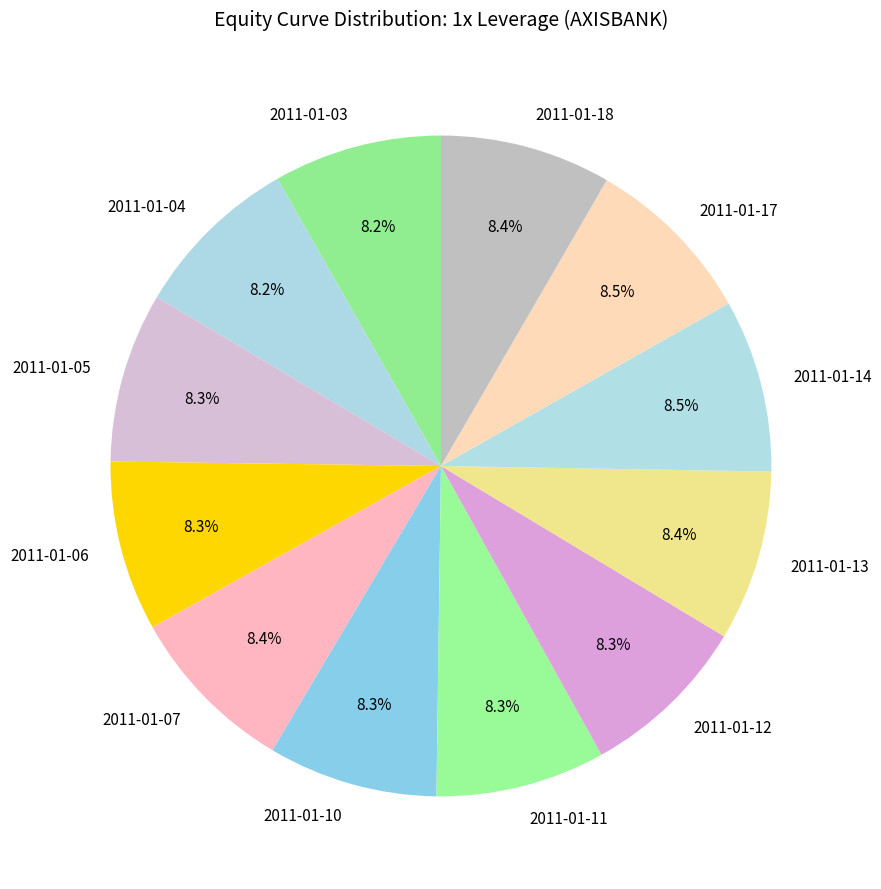

What percentage do 2011-01-06 and 2011-01-14 together represent?

16.8%